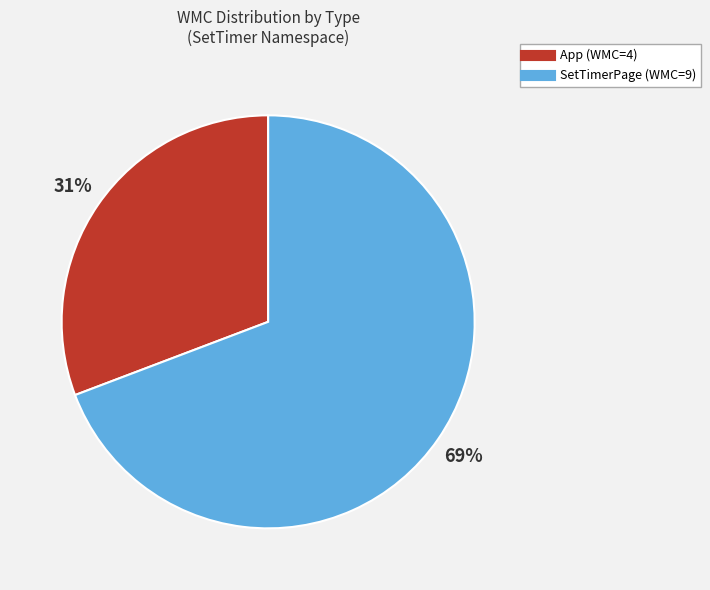

To the nearest percent, what is the combined percentage of App and SetTimerPage?

100%